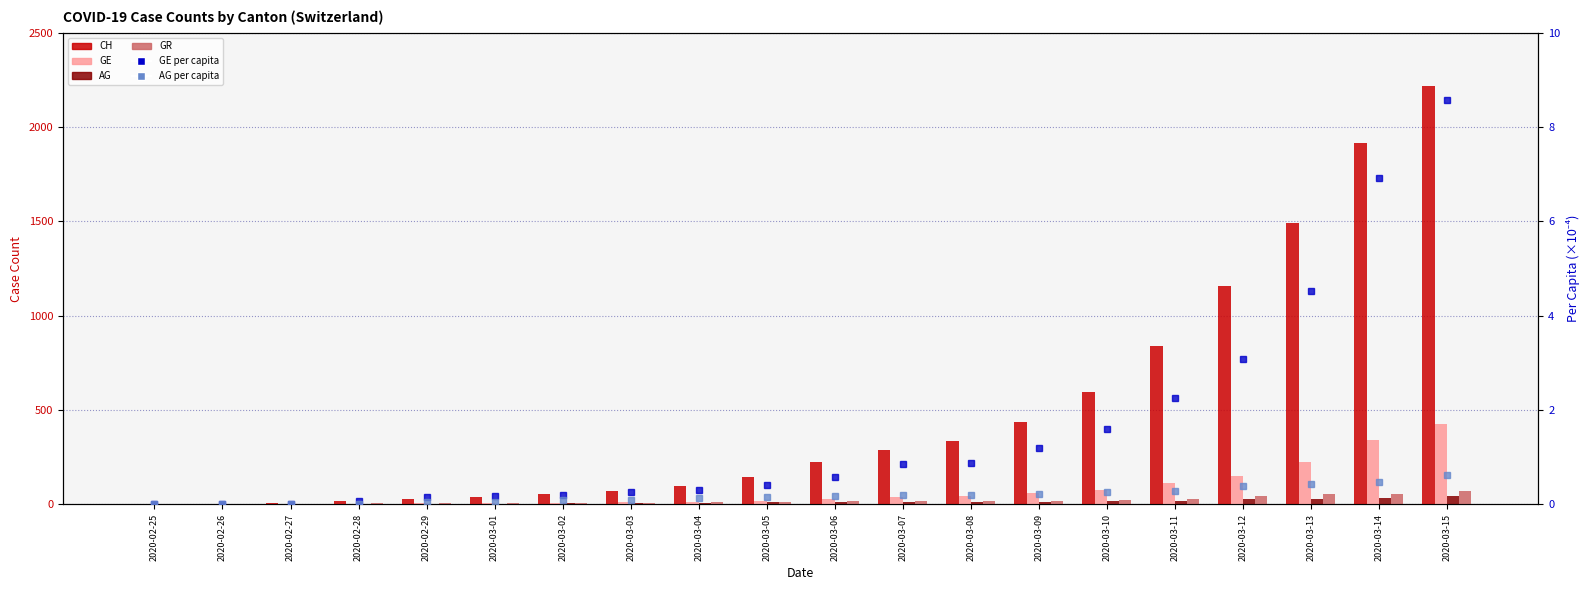

At which category is the sum across all series the highest?

2020-03-15